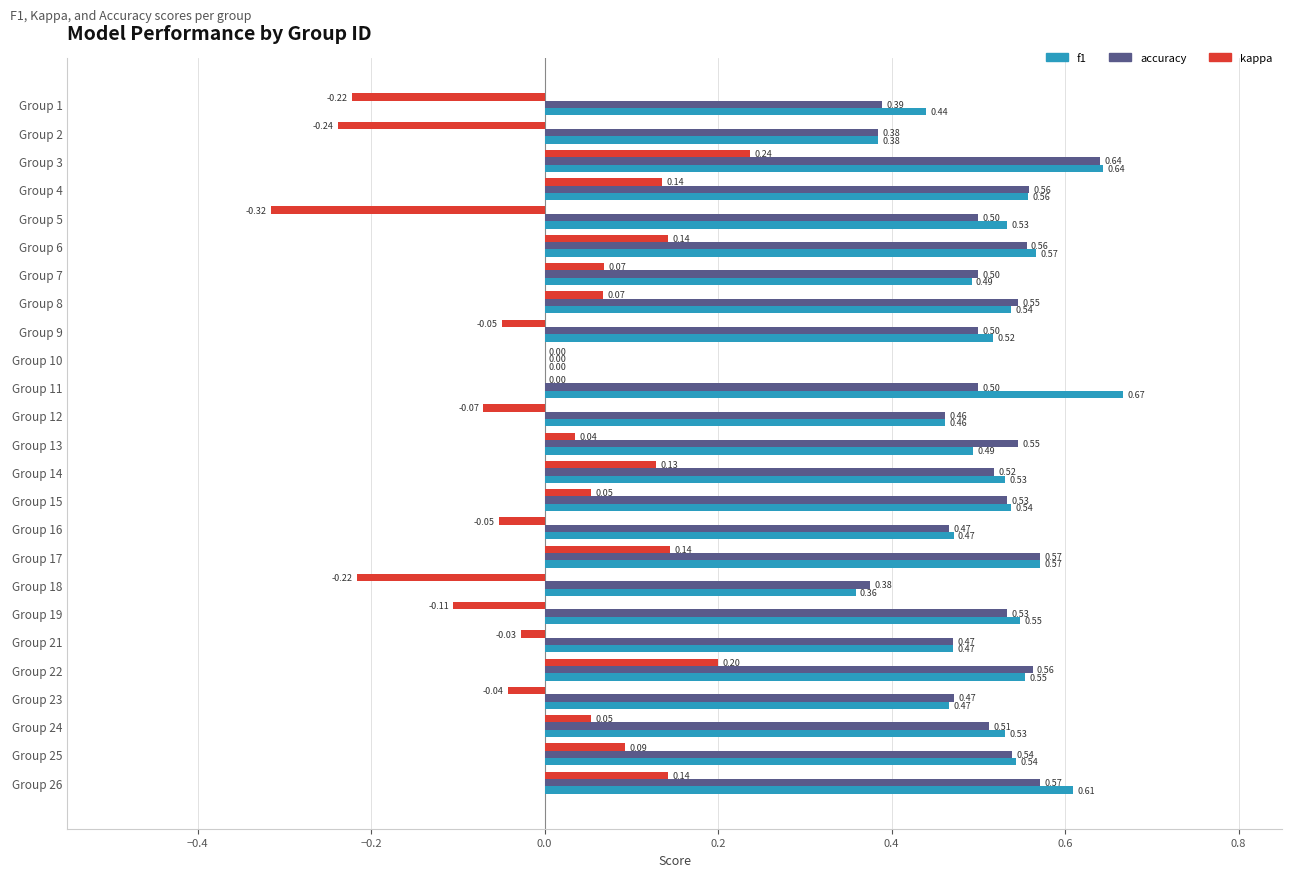

What is the sum of all f1 values?

12.5